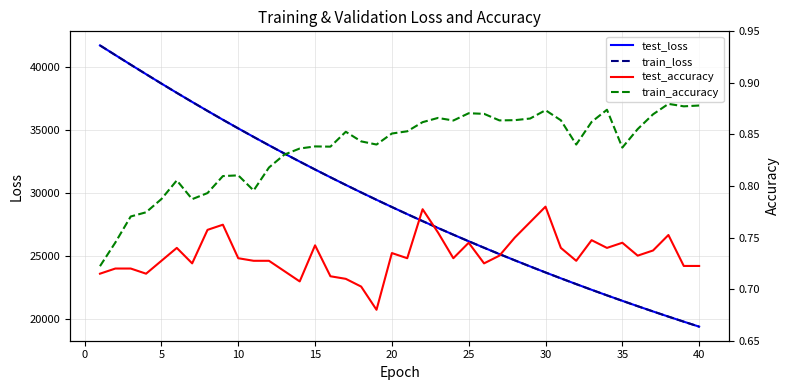

What is the sum of all test_loss values?

1171698.7